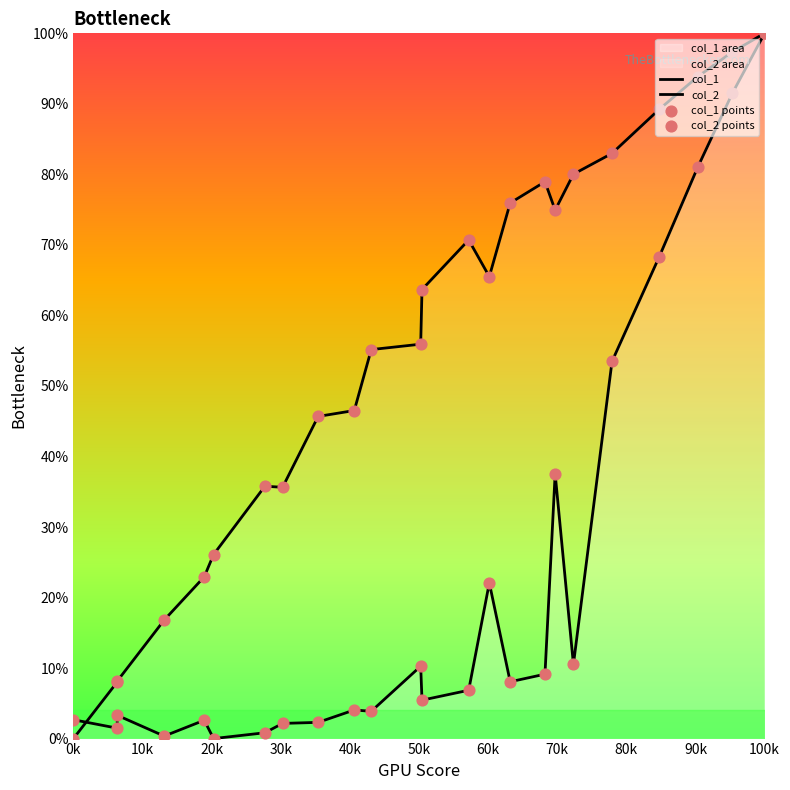

At how many categories does at least one series exceed 3?

23